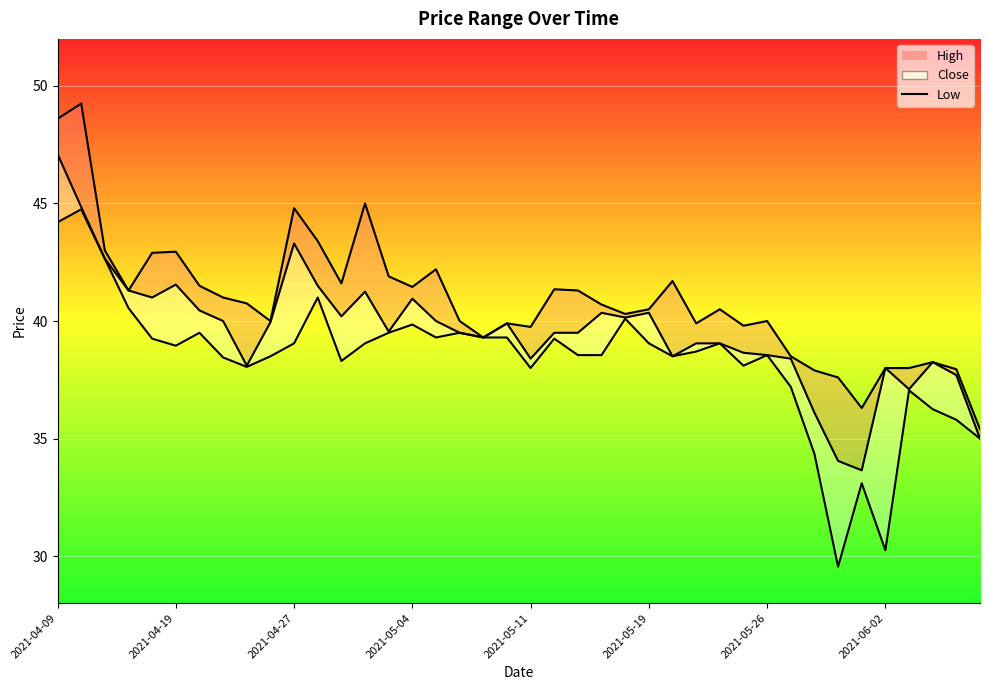

What is the greatest value displayed?

49.2